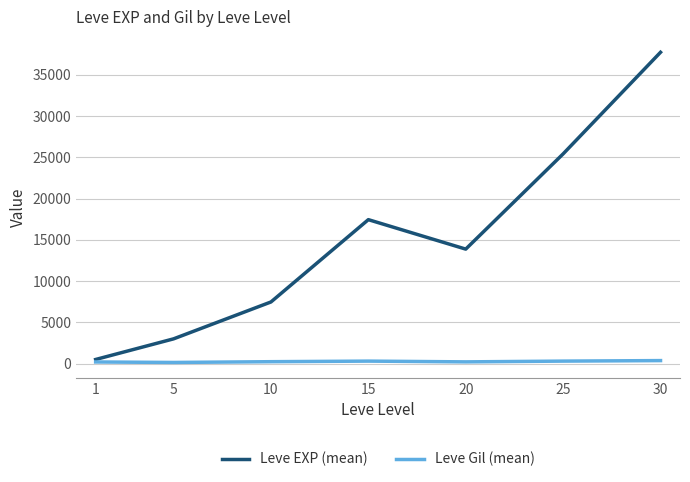

Which series has the widest spread of values?

Leve EXP (mean)